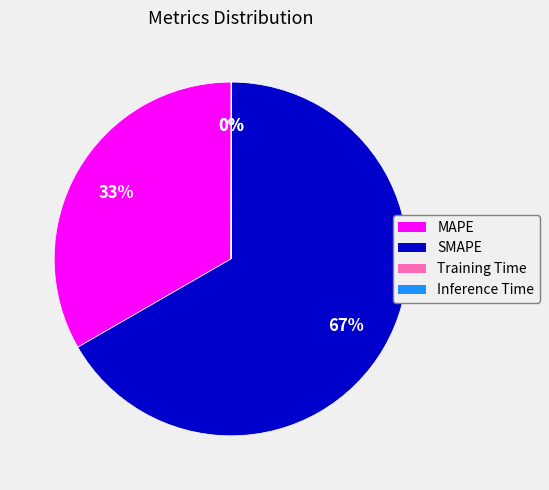

Which category has the biggest portion of the pie?

SMAPE